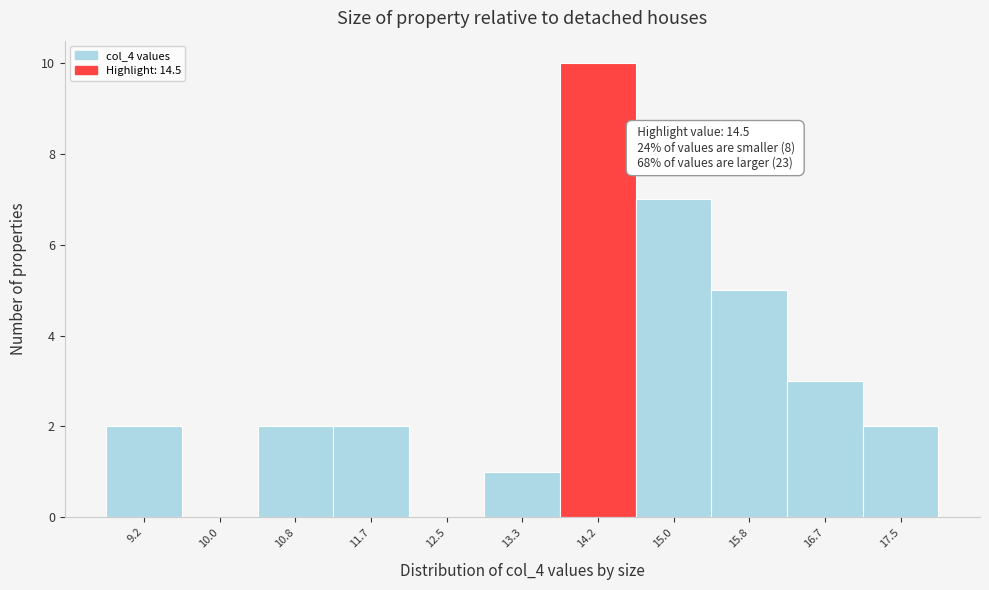

Reading right to left, extract all data points from this chart.

17.5=2	16.7=3	15.8=5	15.0=7	14.2=10	13.3=1	12.5=0	11.7=2	10.8=2	10.0=0	9.2=2